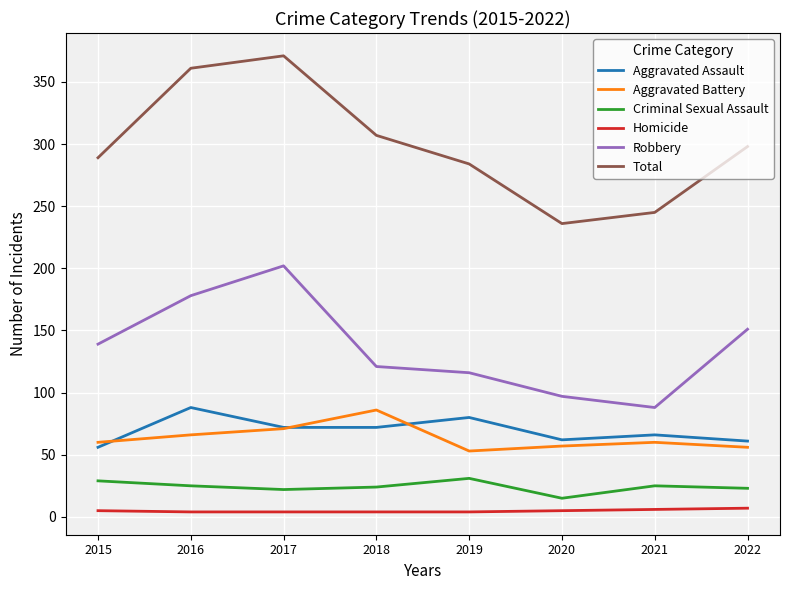

How many interior local valleys does the Aggravated Battery series have?

1